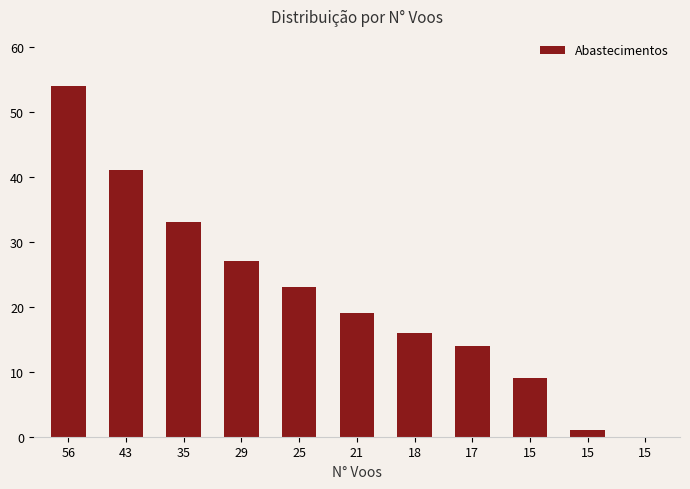

Reading left to right, extract all data points from this chart.

56=54	43=41	35=33	29=27	25=23	21=19	18=16	17=14	15=9	15=1	15=0